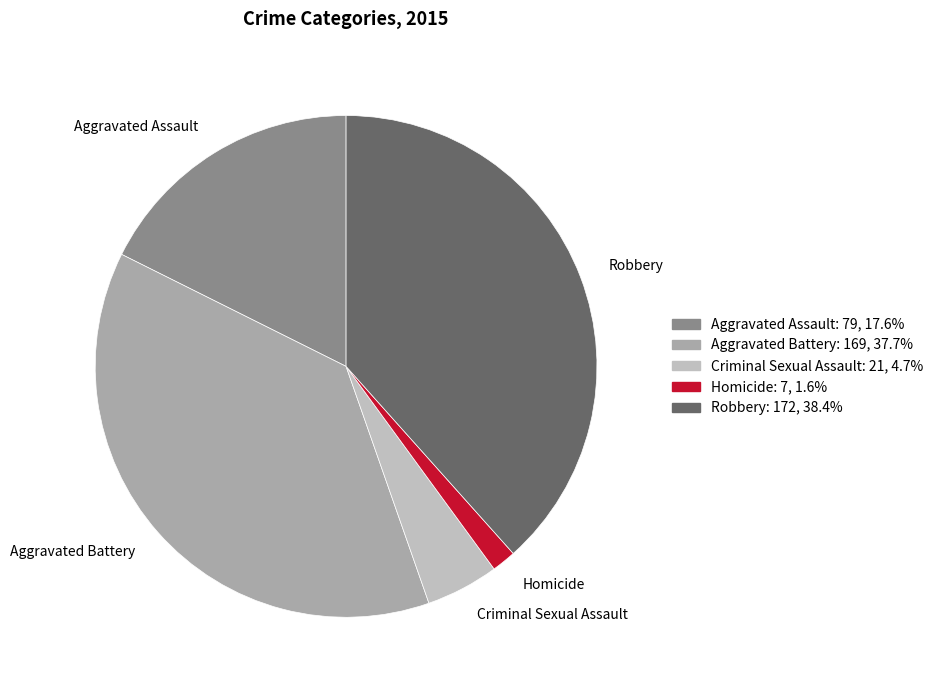

Between Aggravated Battery and Aggravated Assault, which is larger?

Aggravated Battery